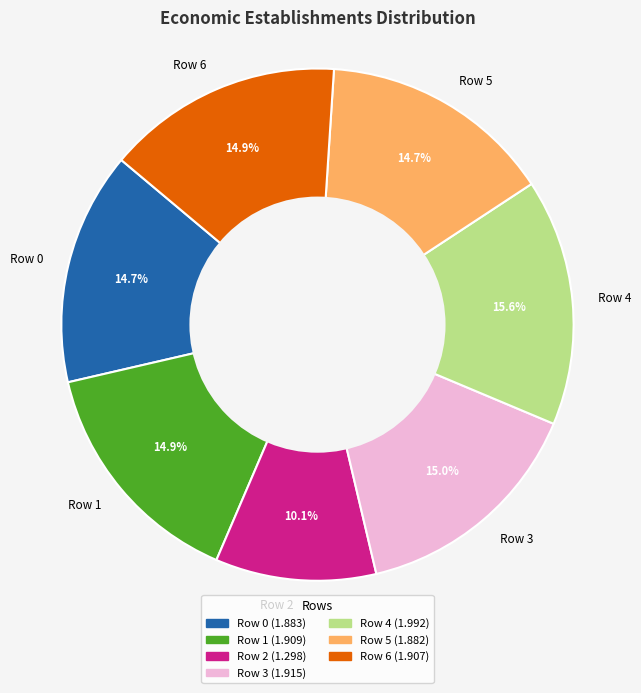

To the nearest percent, what is the combined percentage of Row 3 and Row 1?

30%